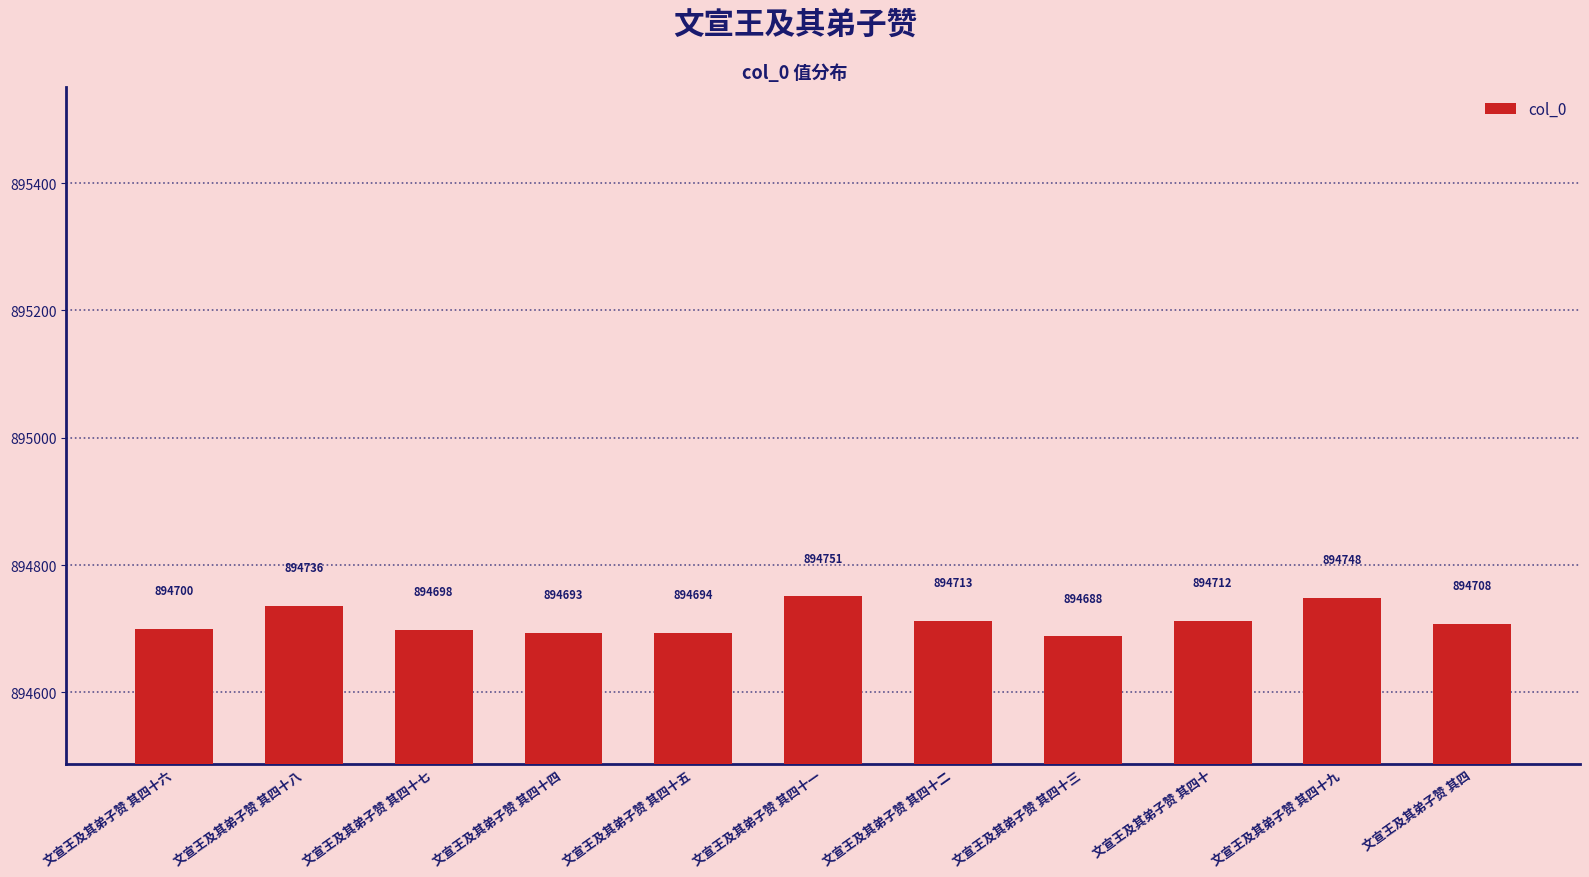

Reading left to right, extract all data points from this chart.

文宣王及其弟子赞 其四十六=894700	文宣王及其弟子赞 其四十八=894736	文宣王及其弟子赞 其四十七=894698	文宣王及其弟子赞 其四十四=894693	文宣王及其弟子赞 其四十五=894694	文宣王及其弟子赞 其四十一=894751	文宣王及其弟子赞 其四十二=894713	文宣王及其弟子赞 其四十三=894688	文宣王及其弟子赞 其四十=894712	文宣王及其弟子赞 其四十九=894748	文宣王及其弟子赞 其四=894708